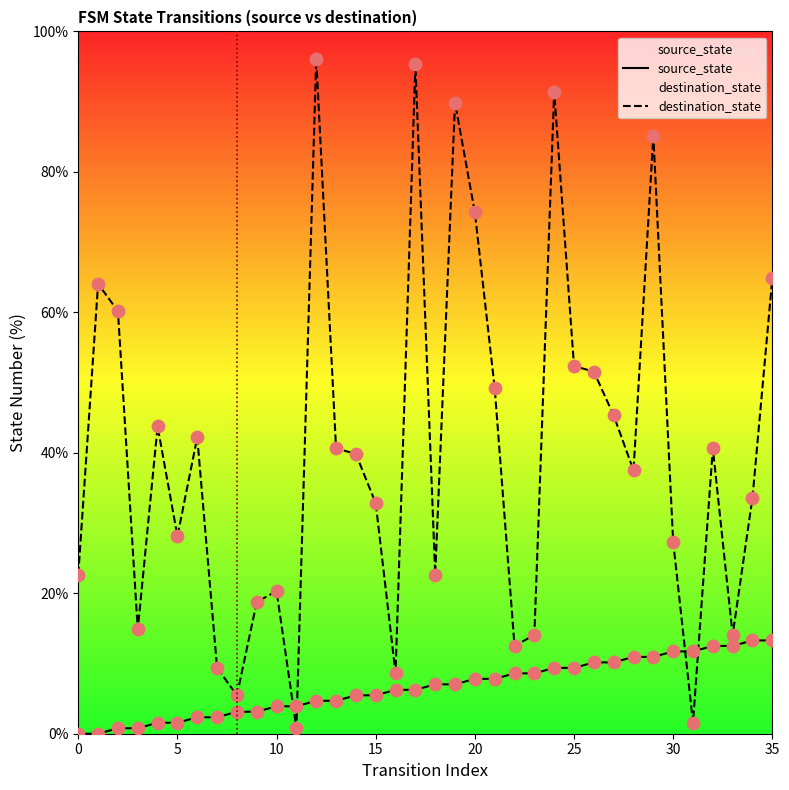

What is the total value across all series at 26?

61.7